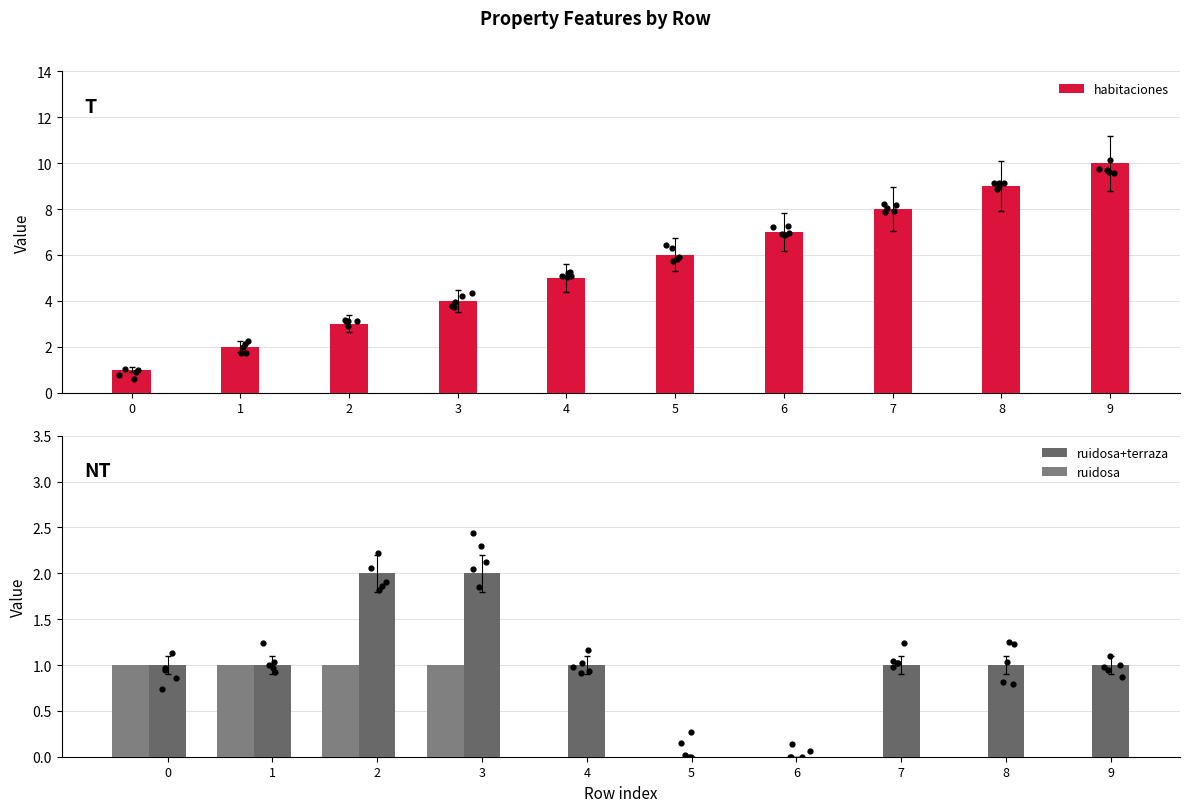

Which series has the largest total across all categories?

habitaciones